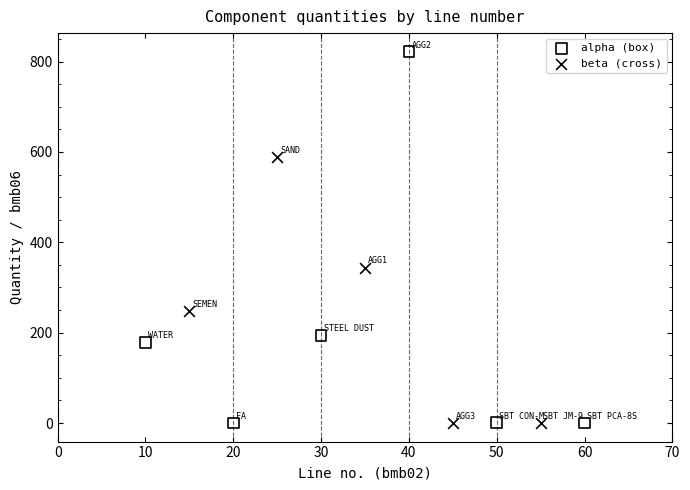

What are all the series names shown in the legend?

alpha (box), beta (cross)